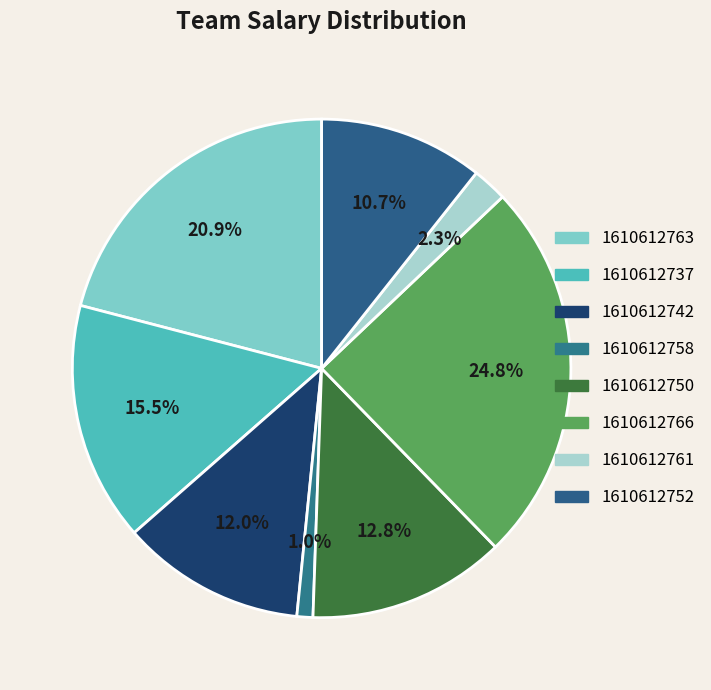

Which slice is the smallest?

1610612758